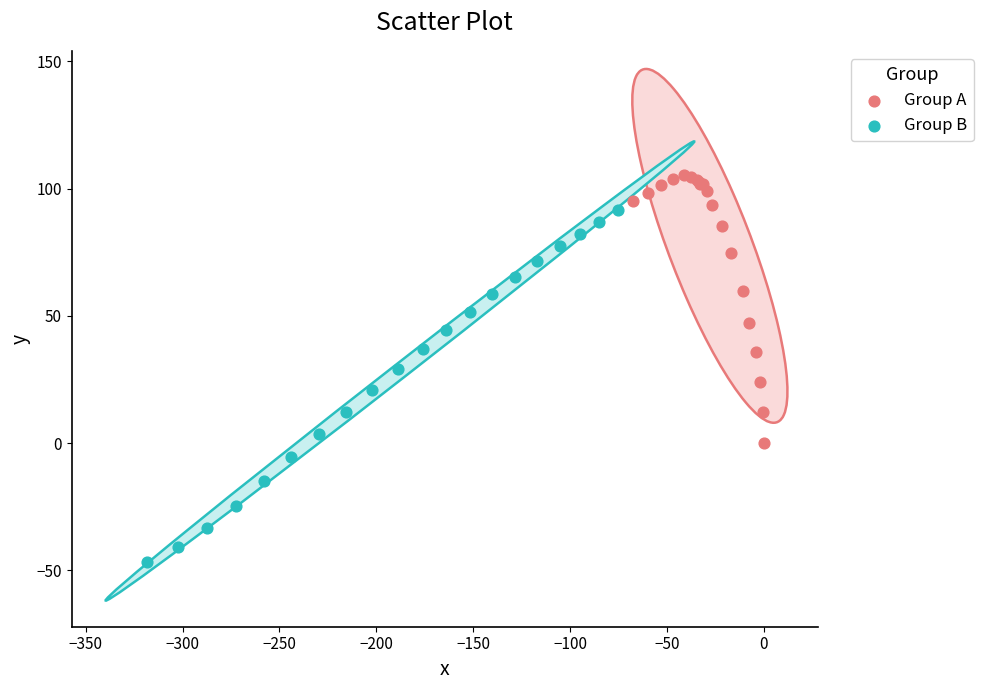

Which series has the widest spread of Y values?

Group B